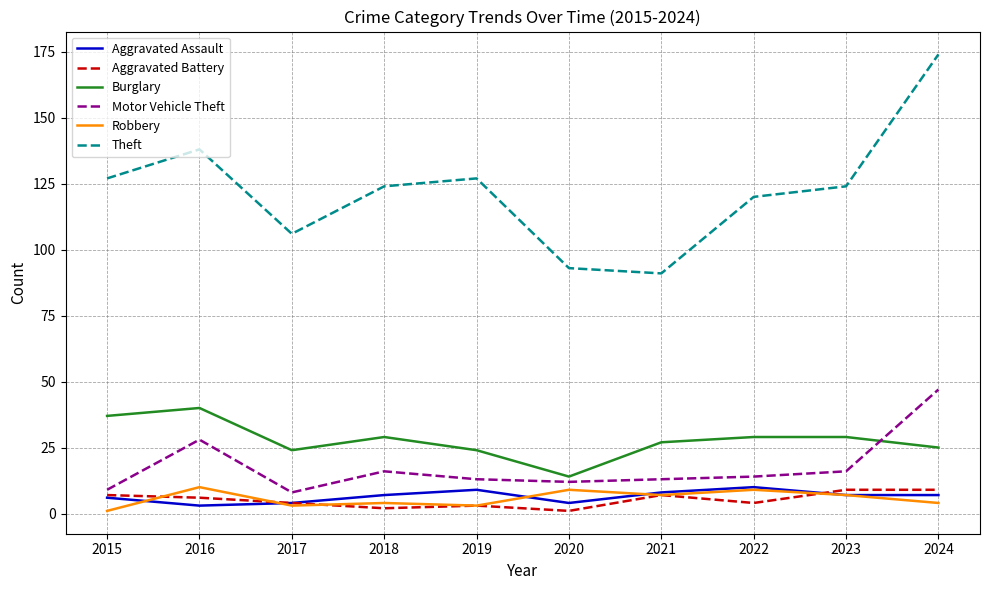

True or false: Aggravated Battery and Burglary cross at least once.

False